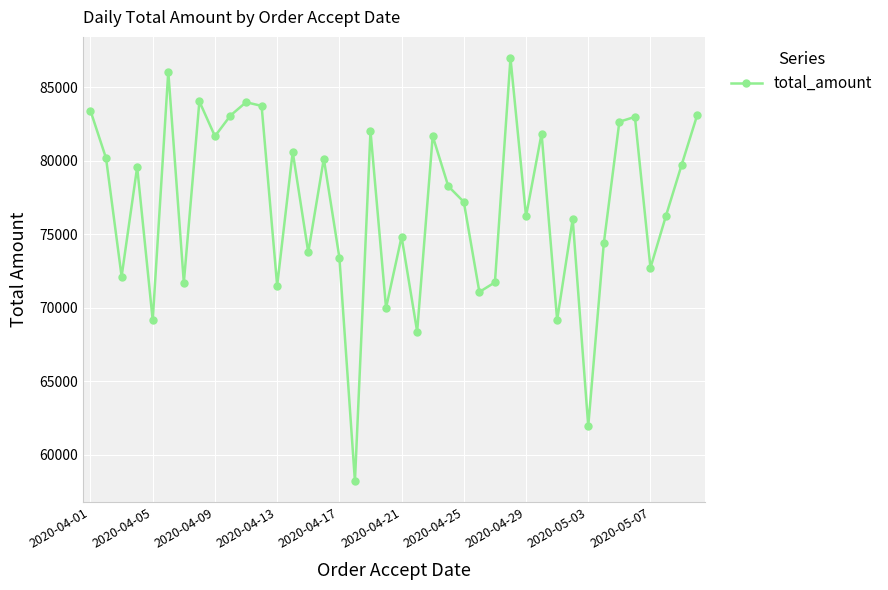

How many points are higher than both their immediate neighbors (excluding endpoints)?

13